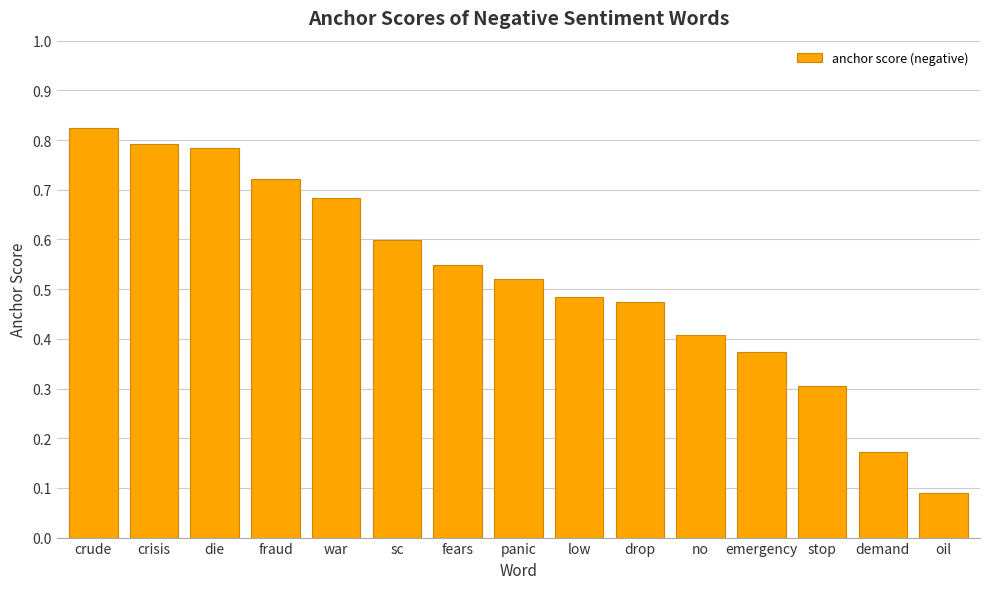

What position from the left is no?

11